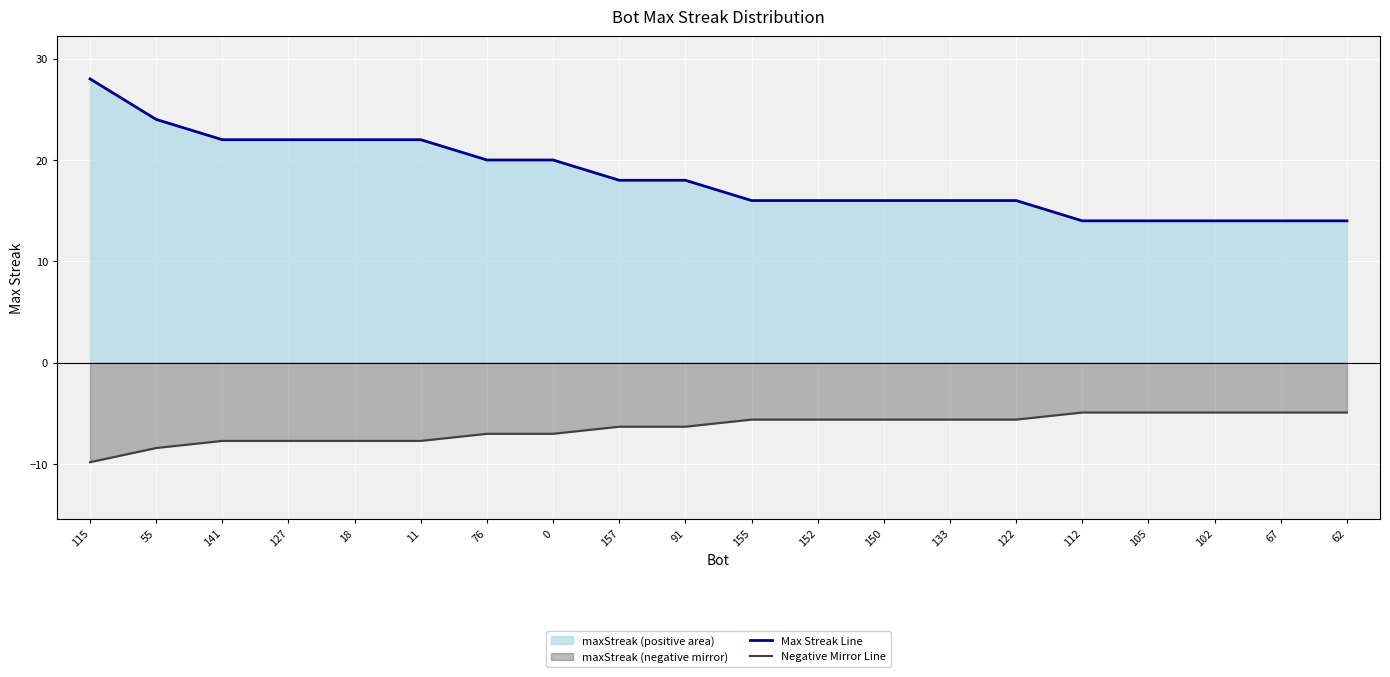

Is it true that Max Streak Line equals 38.0 at 11?

False